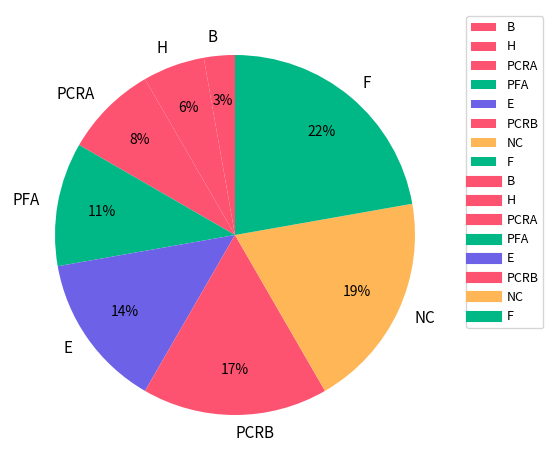

Is PCRB the majority of the pie?

No